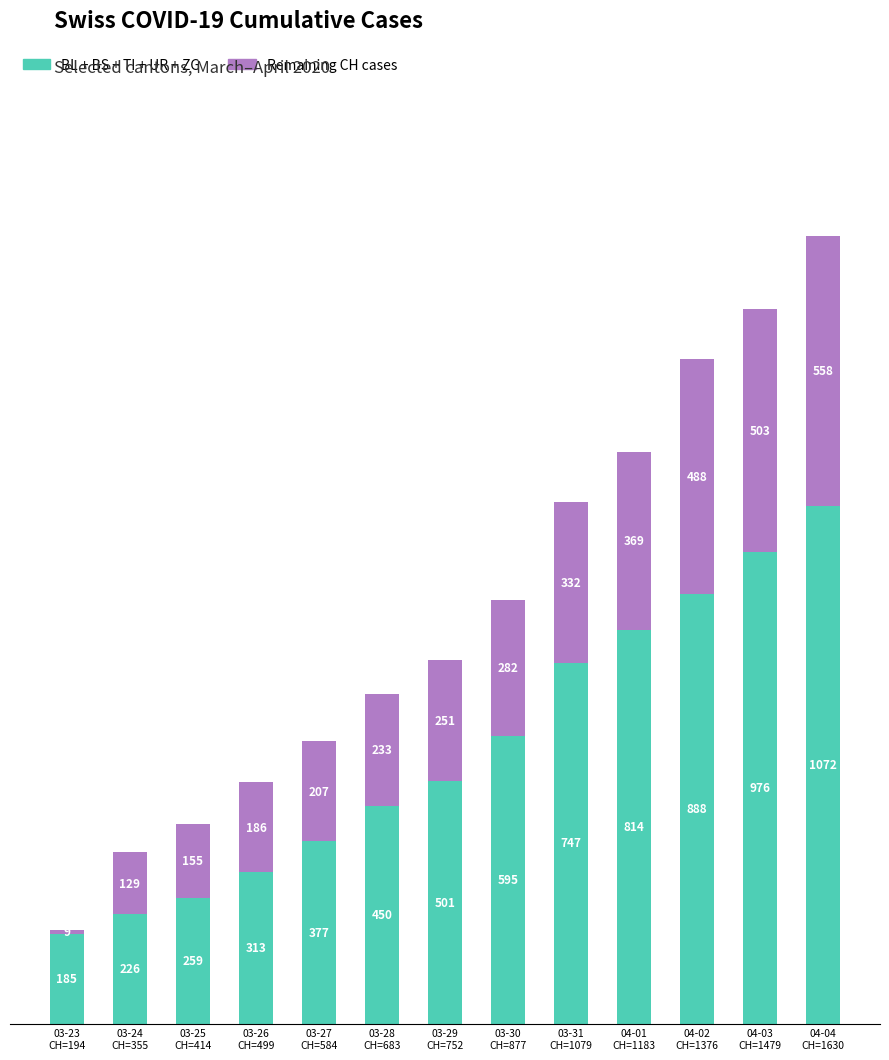

How many data points does each series have?

13